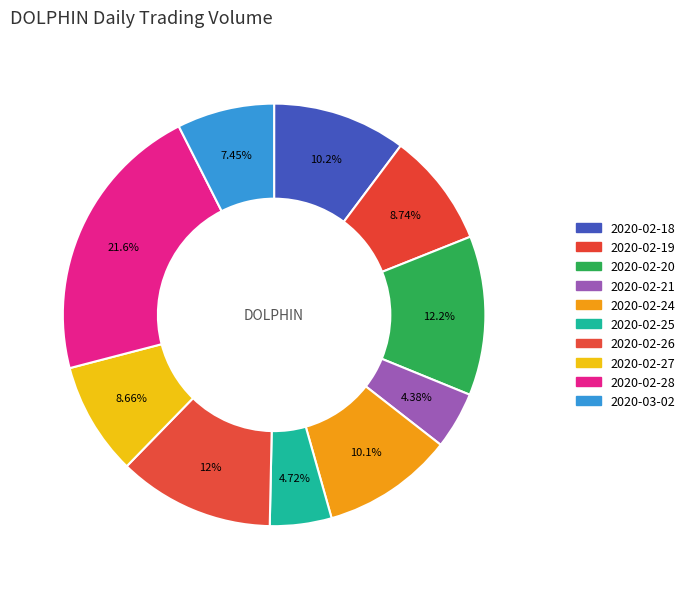

What percentage is the 2020-02-27 slice, to the nearest percent?

9%